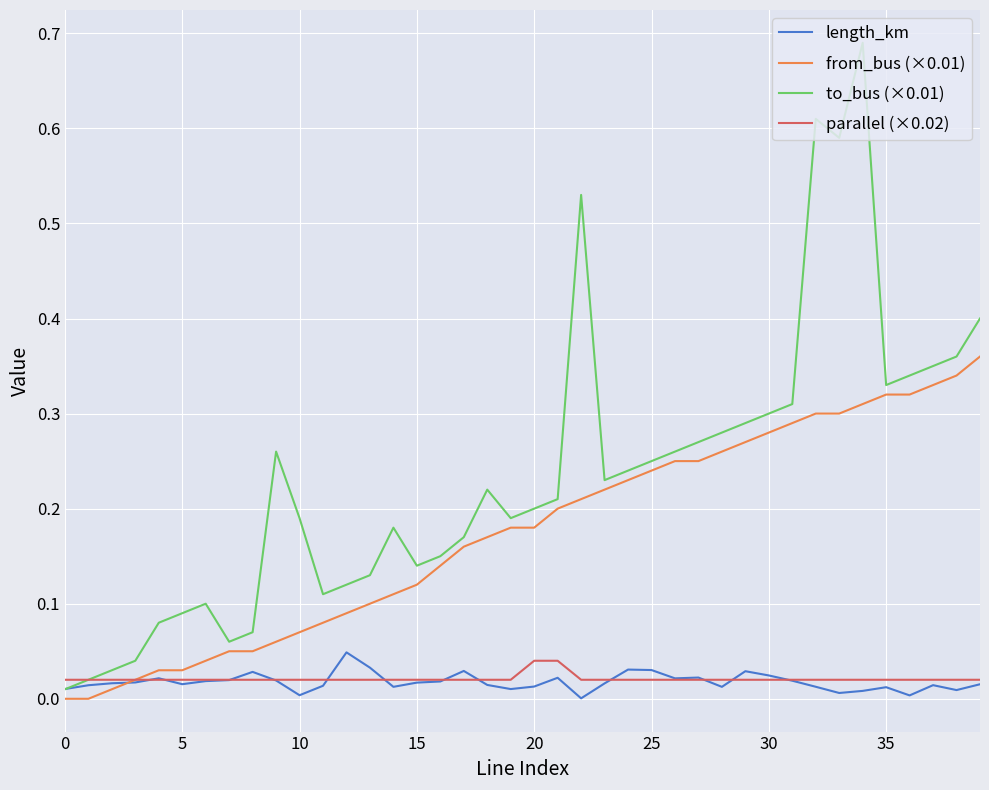

Which series has the largest total across all categories?

to_bus (×0.01)